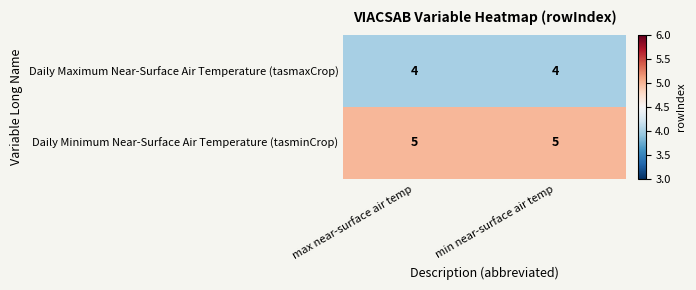

Reading left to right, what are all the values shown in this chart?

Daily Maximum Near-Surface Air Temperature (tasmaxCrop): max near-surface air temp=4	min near-surface air temp=4
Daily Minimum Near-Surface Air Temperature (tasminCrop): max near-surface air temp=5	min near-surface air temp=5